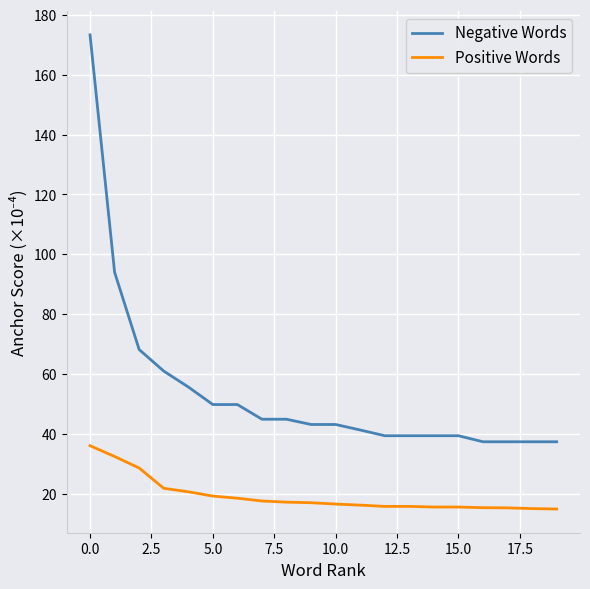

List the series in order of their overall mean, highest first.

Negative Words, Positive Words